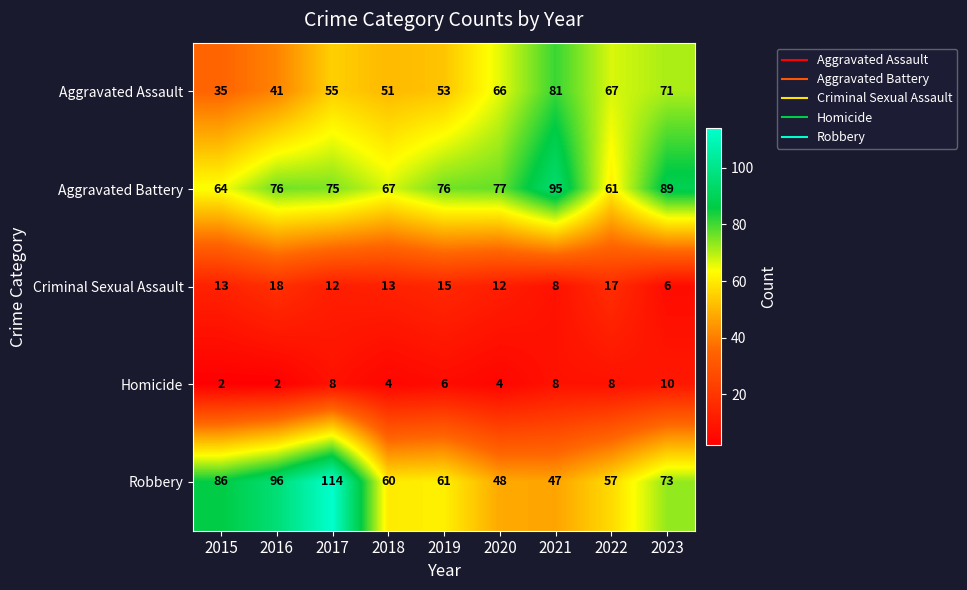

List the series in order of their peak value, highest first.

Robbery, Aggravated Battery, Aggravated Assault, Criminal Sexual Assault, Homicide